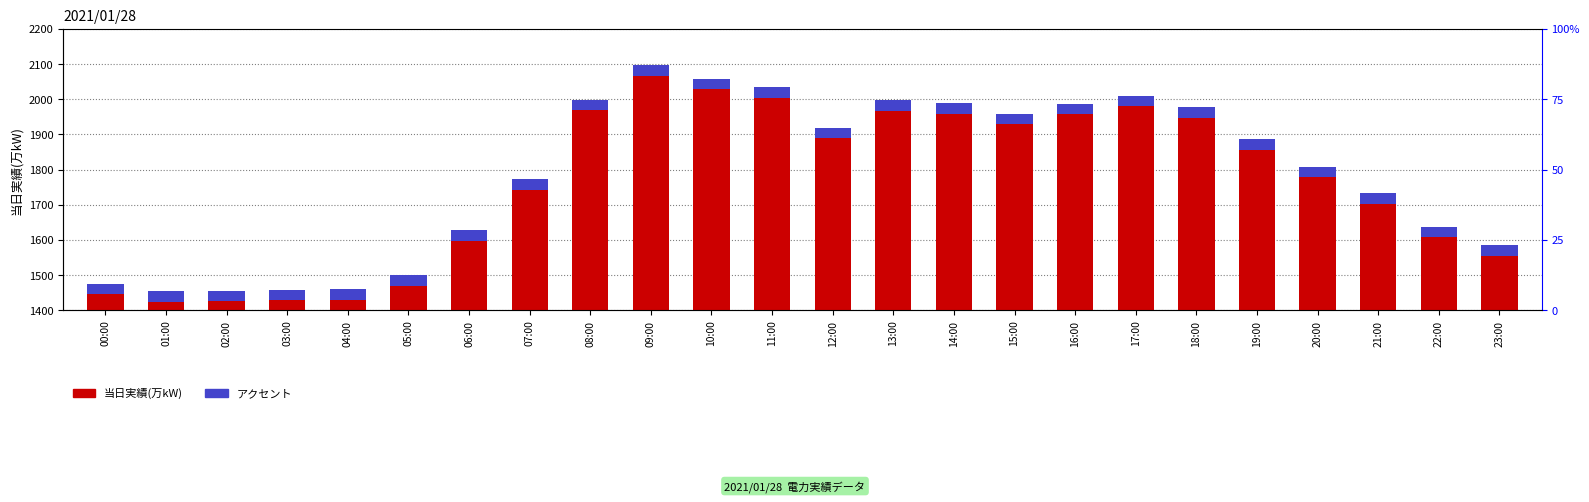

Rank the categories by 当日実績(万kW) value from lowest to highest.

01:00, 02:00, 03:00, 04:00, 00:00, 05:00, 23:00, 06:00, 22:00, 21:00, 07:00, 20:00, 19:00, 12:00, 15:00, 18:00, 16:00, 14:00, 13:00, 08:00, 17:00, 11:00, 10:00, 09:00